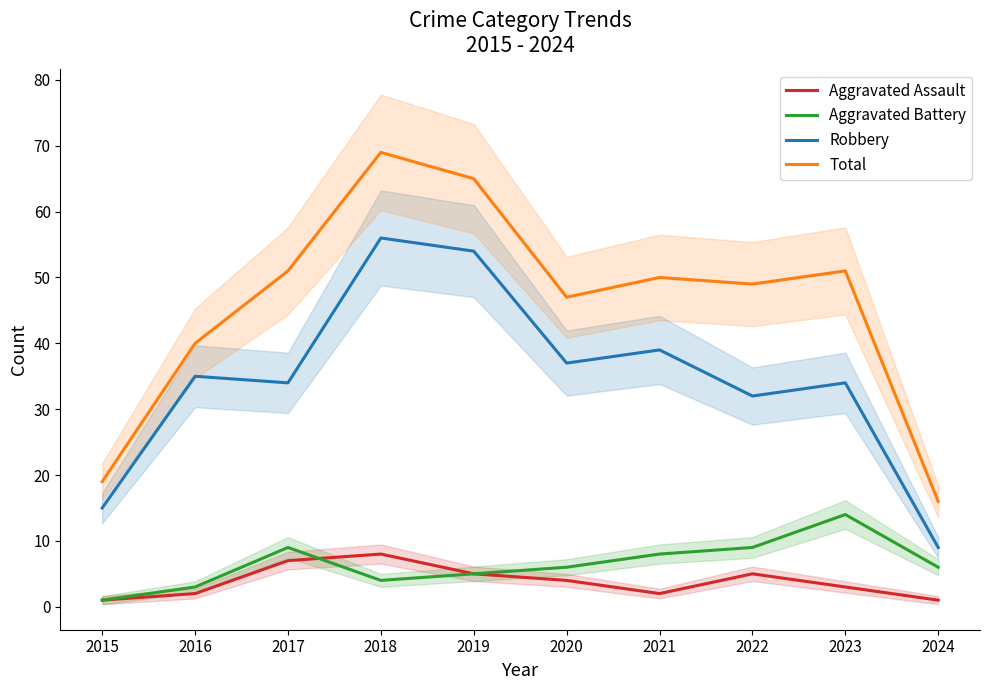

Reading left to right, list all the values displayed in this chart.

Aggravated Assault: 2015=1	2016=2	2017=7	2018=8	2019=5	2020=4	2021=2	2022=5	2023=3	2024=1
Aggravated Battery: 2015=1	2016=3	2017=9	2018=4	2019=5	2020=6	2021=8	2022=9	2023=14	2024=6
Robbery: 2015=15	2016=35	2017=34	2018=56	2019=54	2020=37	2021=39	2022=32	2023=34	2024=9
Total: 2015=19	2016=40	2017=51	2018=69	2019=65	2020=47	2021=50	2022=49	2023=51	2024=16